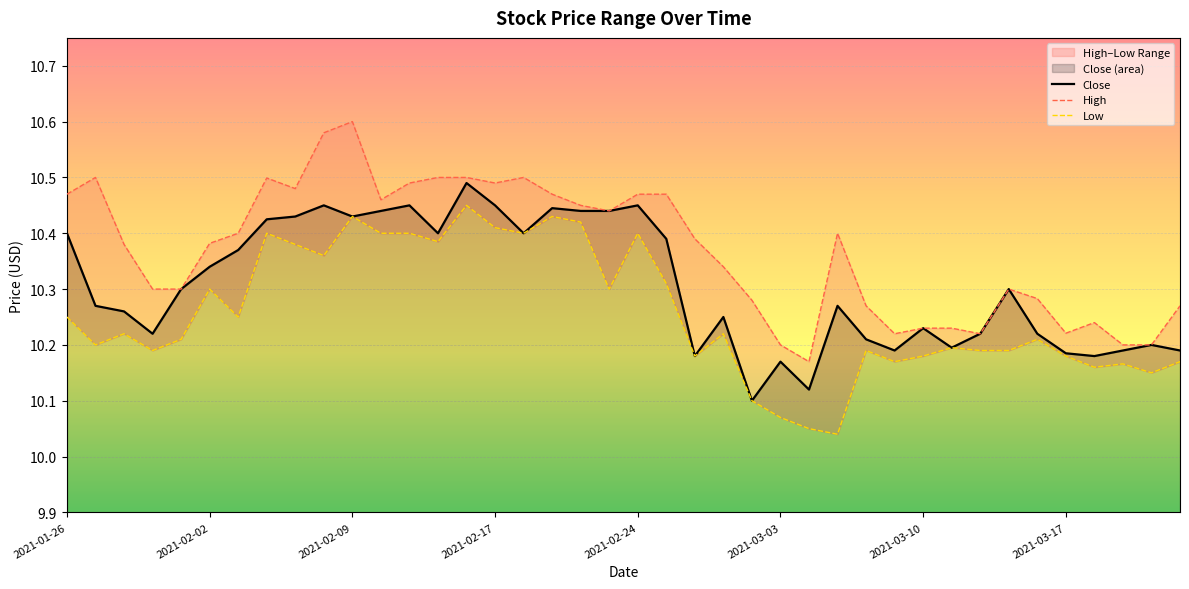

What is the difference between the Close values at 2021-03-12 and 2021-01-27?

0.1